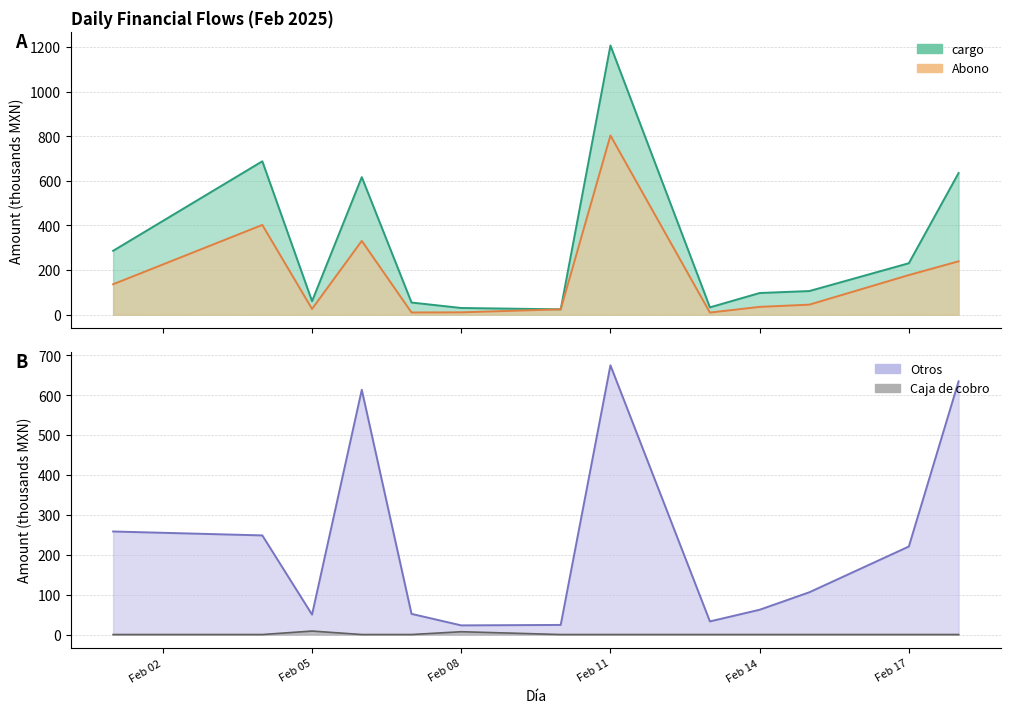

The Abono series shows 15.4 at Feb 08. True or false?

False